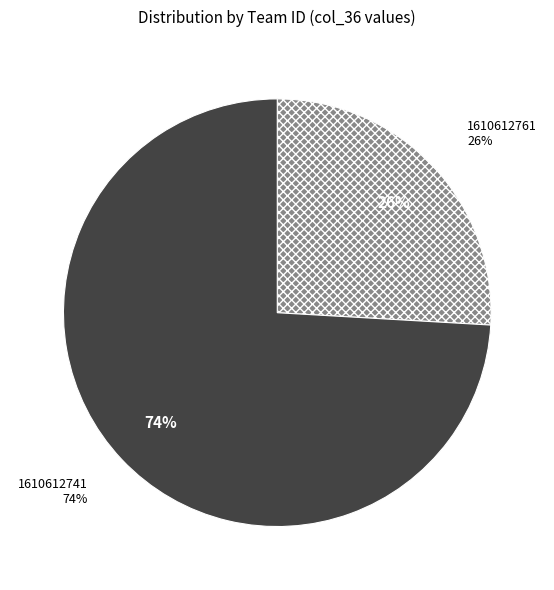

What is the smallest slice in the pie chart?

1610612761